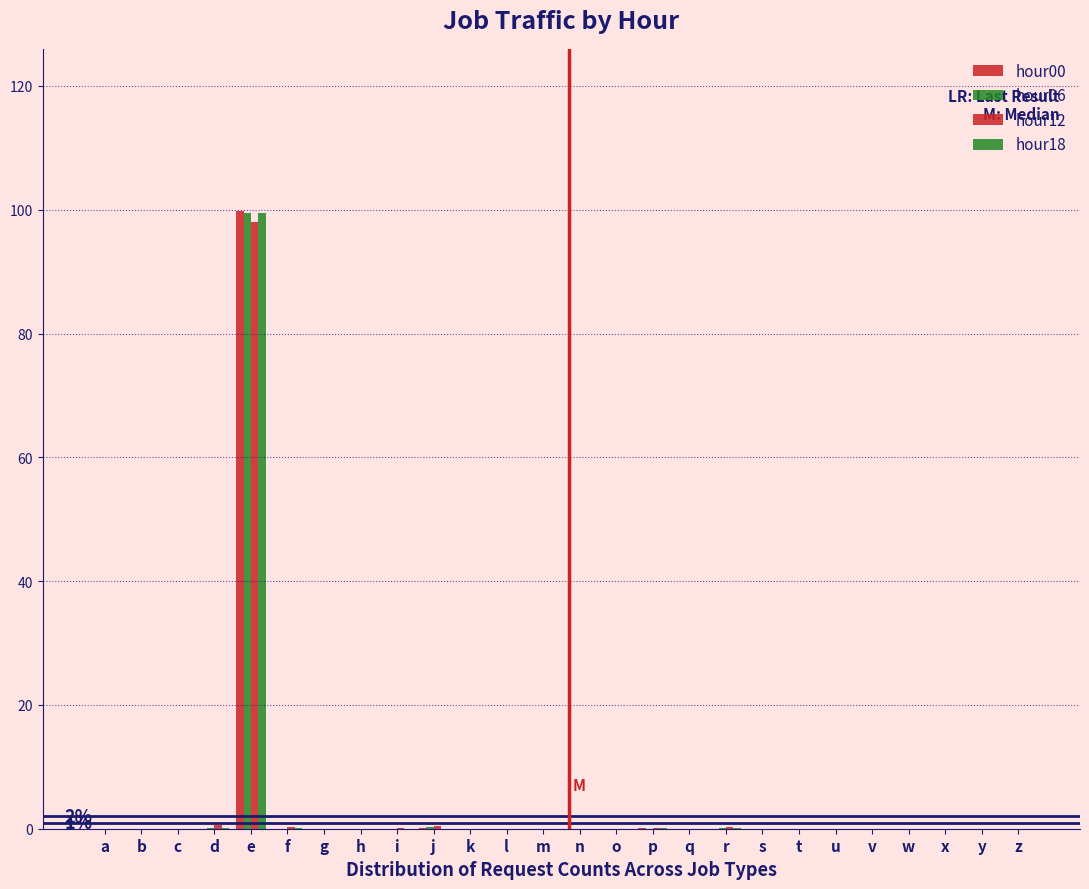

Are the bars horizontal?

No